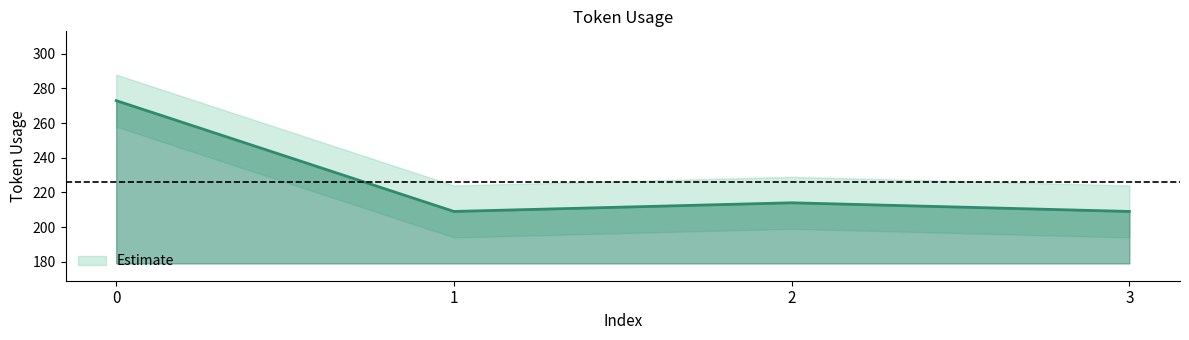

What is the difference between the second highest and minimum values?

5